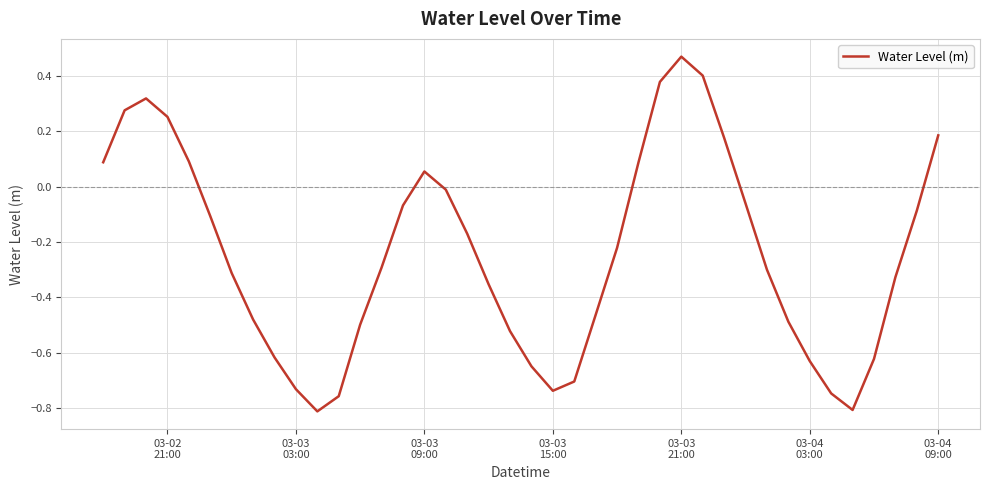

What is the difference between the maximum and minimum values?

1.3